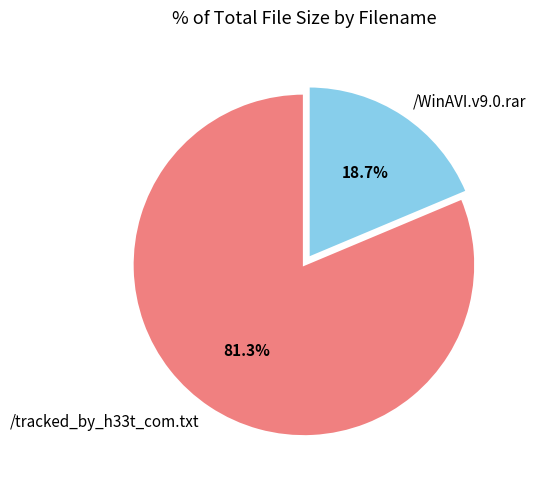

What is the largest slice in the pie chart?

/tracked_by_h33t_com.txt